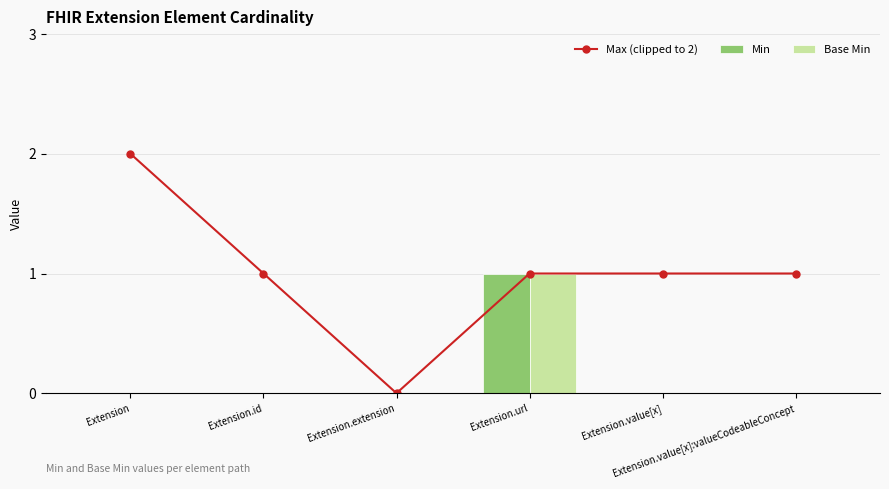

The Min series shows 0 at Extension.value[x]:valueCodeableConcept. True or false?

True